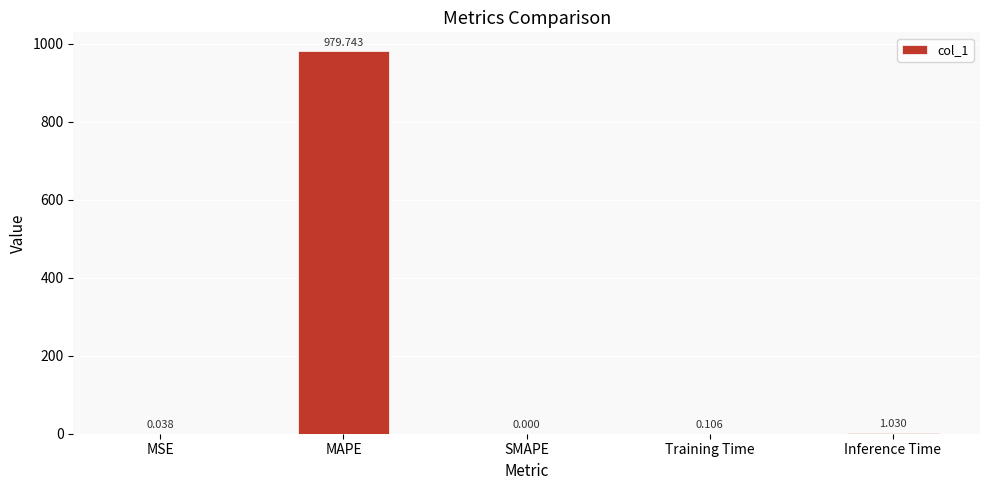

Between Training Time and Inference Time, which is larger?

Inference Time